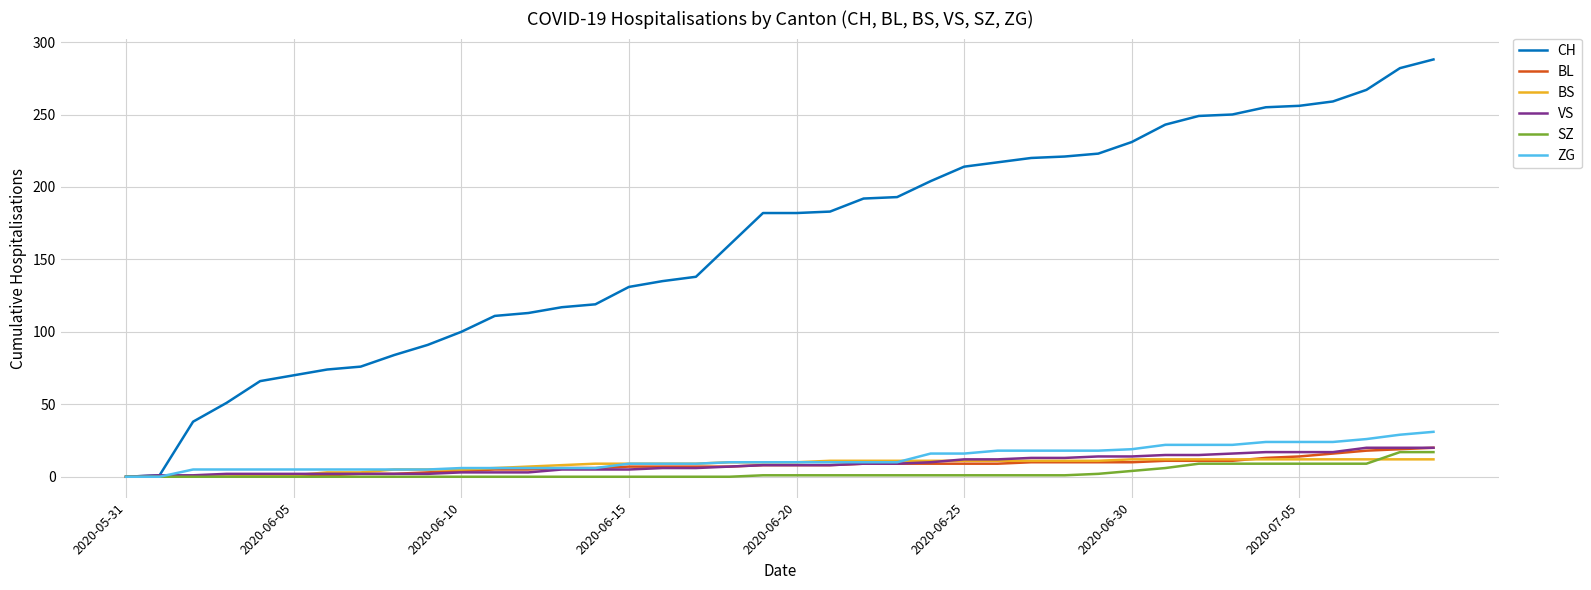

Which series has the largest total across all categories?

CH